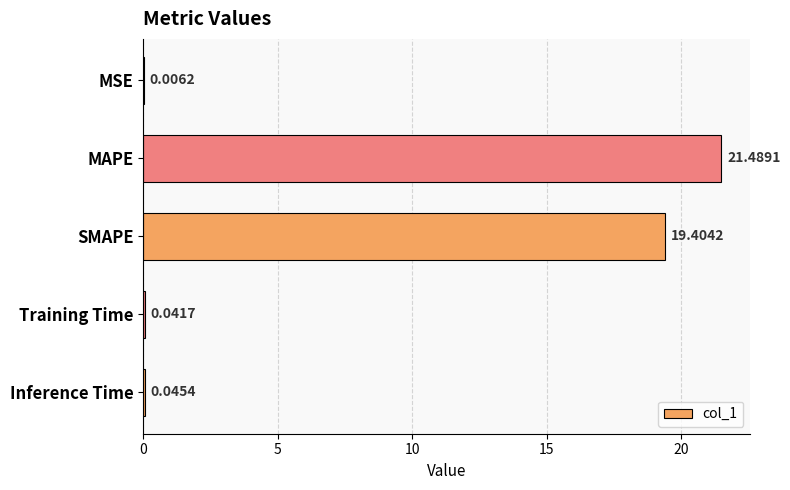

Does the chart contain stacked bars?

No